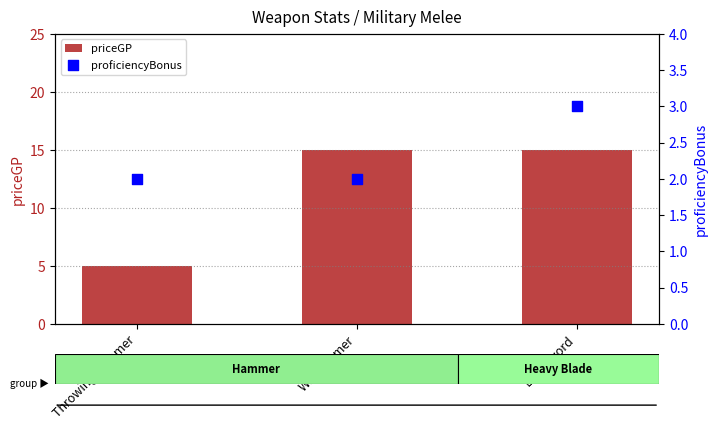

Which series contains the highest Y value?

priceGP